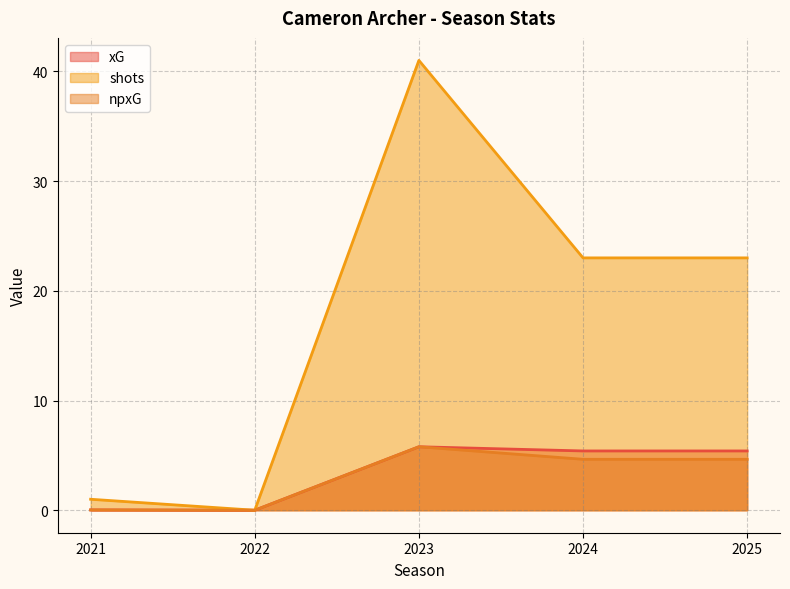

Which series has the largest total across all categories?

shots